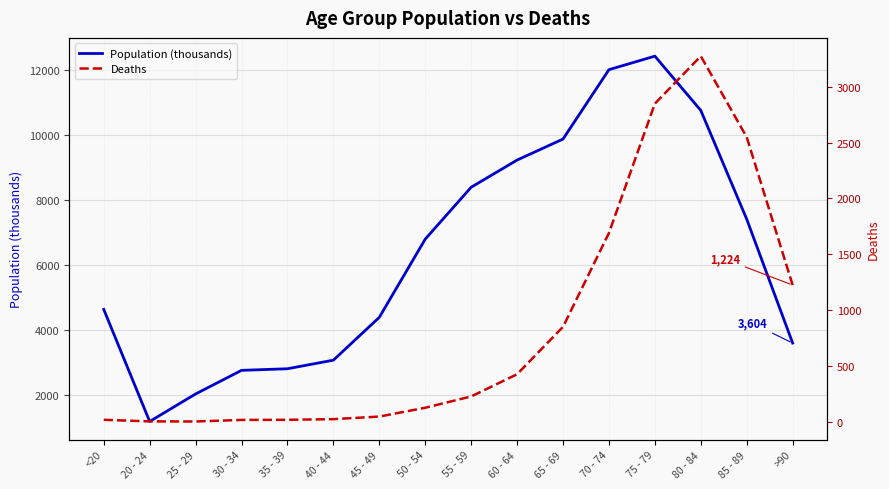

At which category does Deaths reach its first local valley?

25 - 29